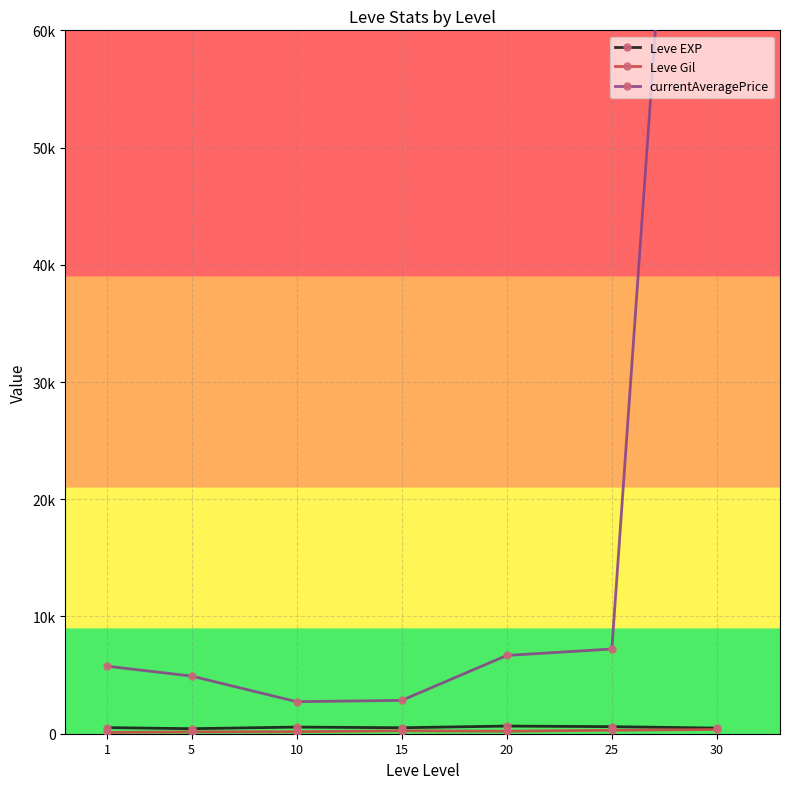

At which label does Leve EXP first exceed 520?

10